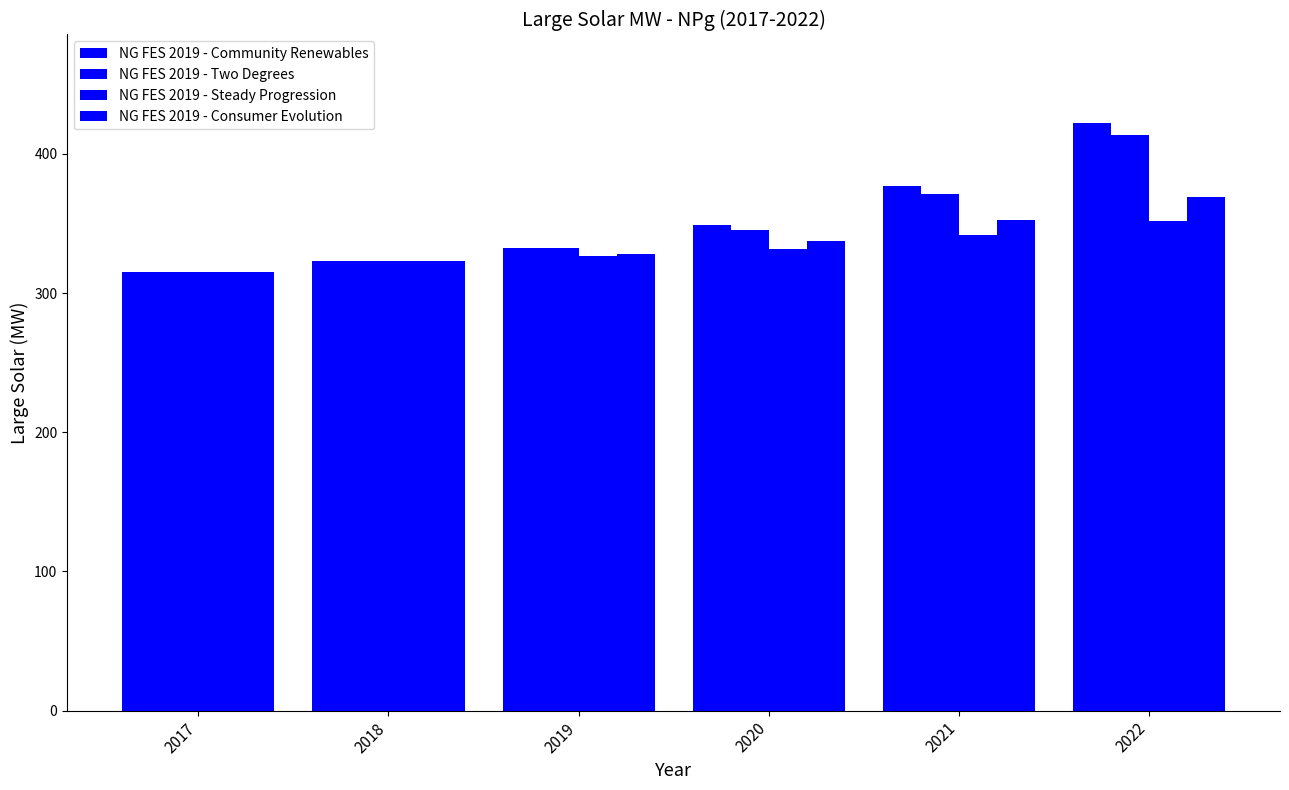

Is the value of NG FES 2019 - Two Degrees at 2017 greater than the value of NG FES 2019 - Steady Progression at 2019?

No